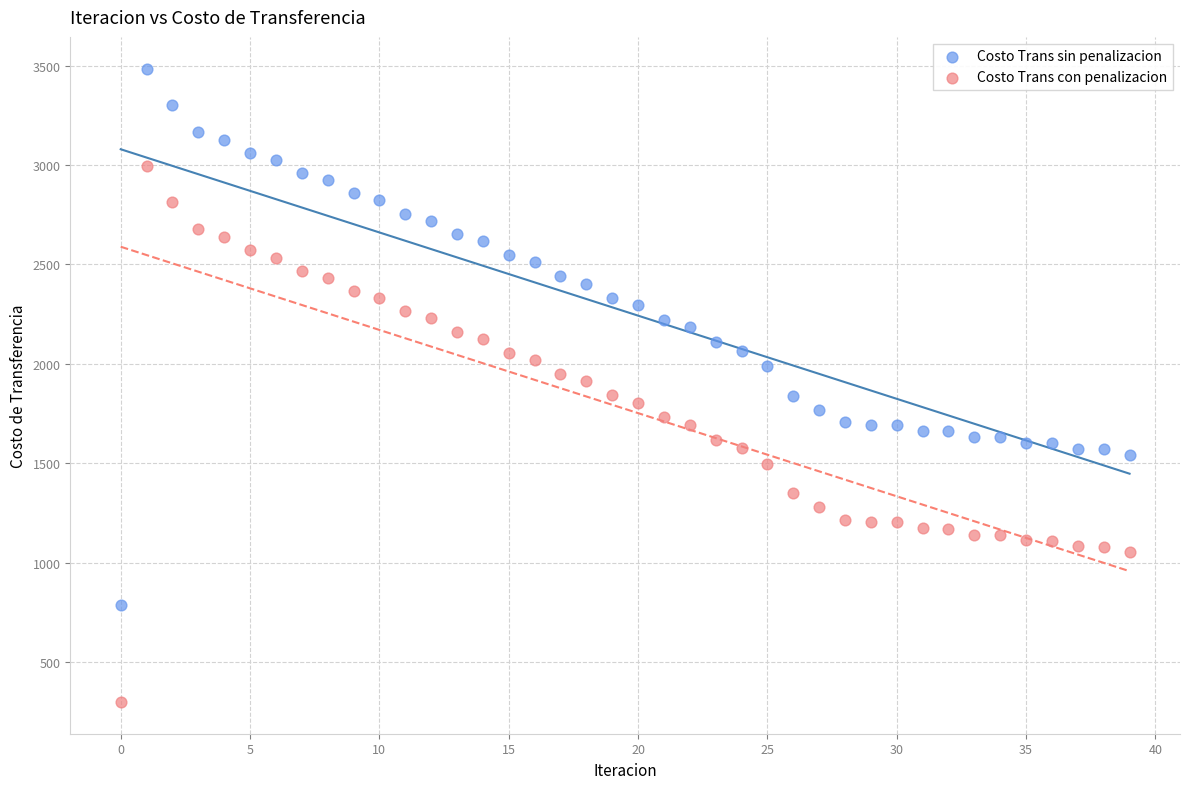

Which series reaches the minimum Y coordinate?

Costo Trans con penalizacion